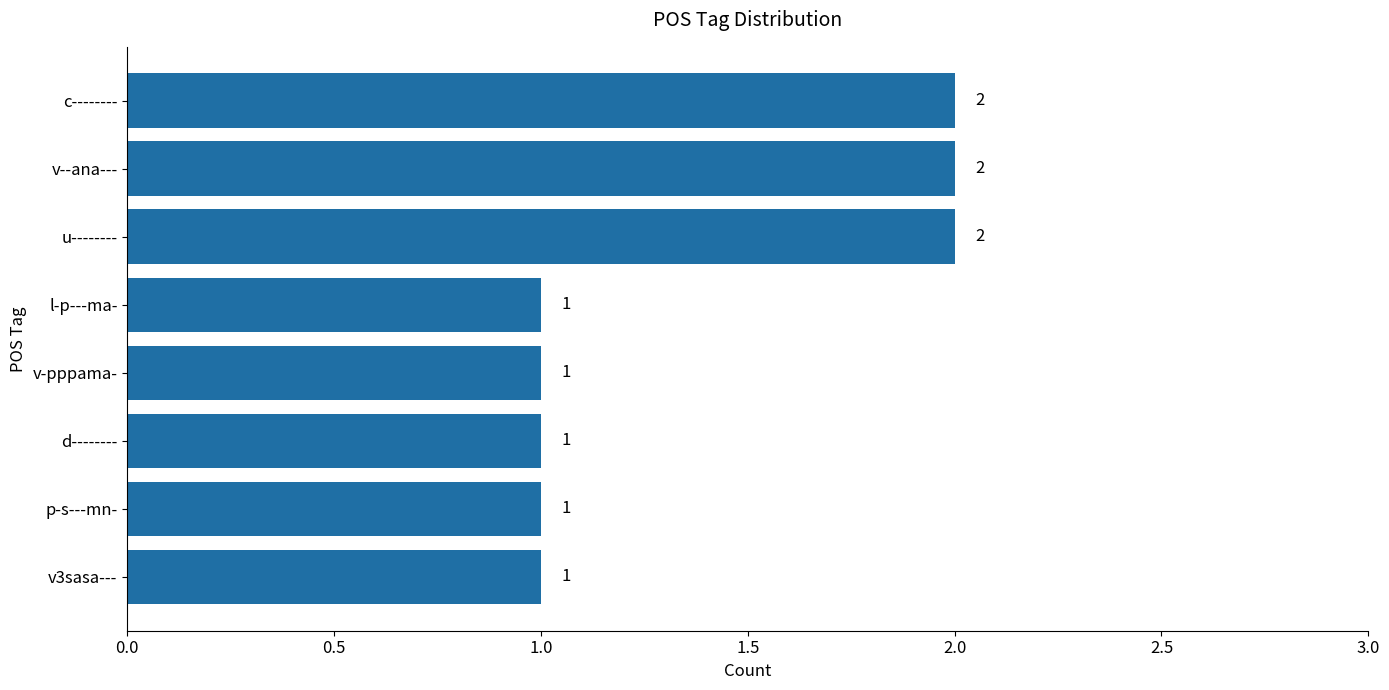

Which has a higher value, u-------- or p-s---mn-?

u--------